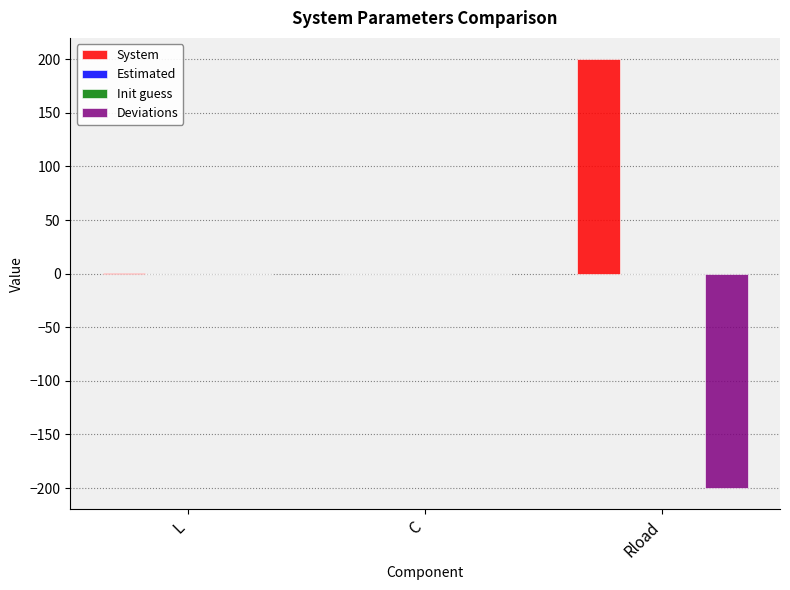

True or false: Deviations has a value of -0.0 at C.

True